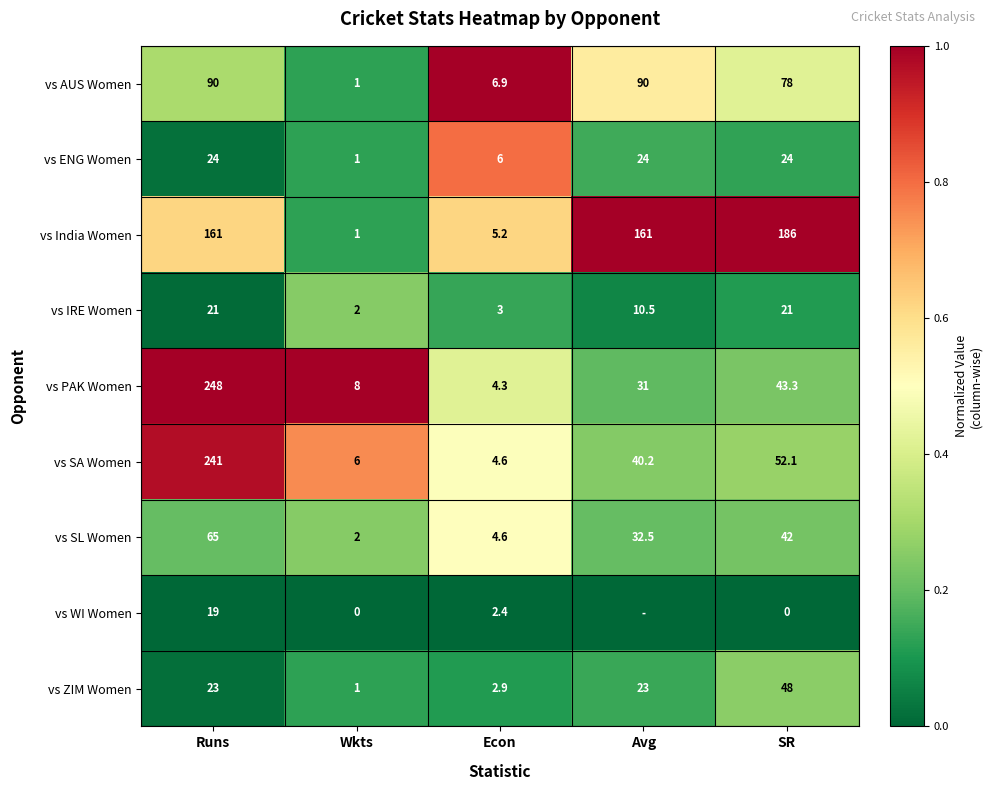

Is the value of vs ZIM Women at Runs greater than the value of vs IRE Women at Econ?

Yes